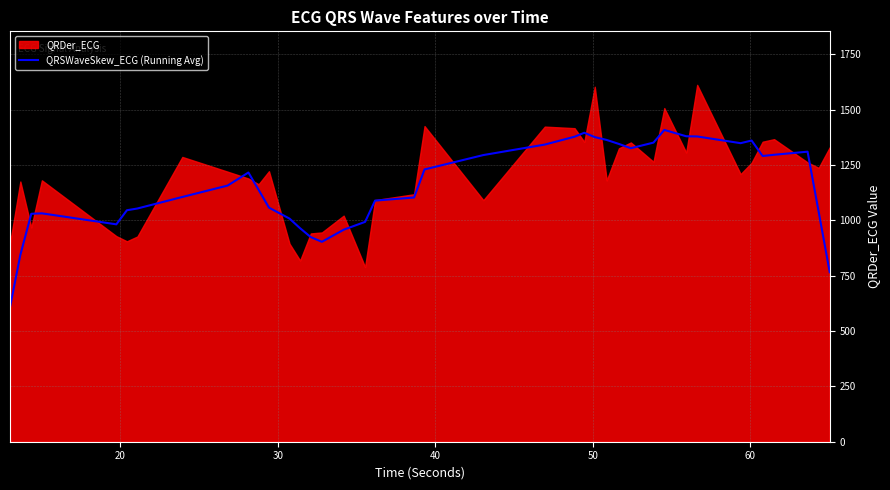

What is the highest value of the QRSWaveSkew_ECG (Running Avg) series?

1409.0